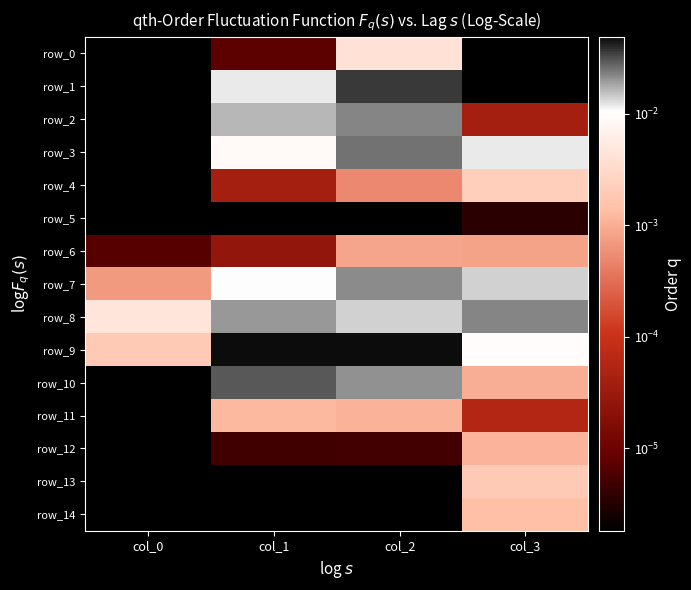

At how many categories does at least one series exceed 0?

4